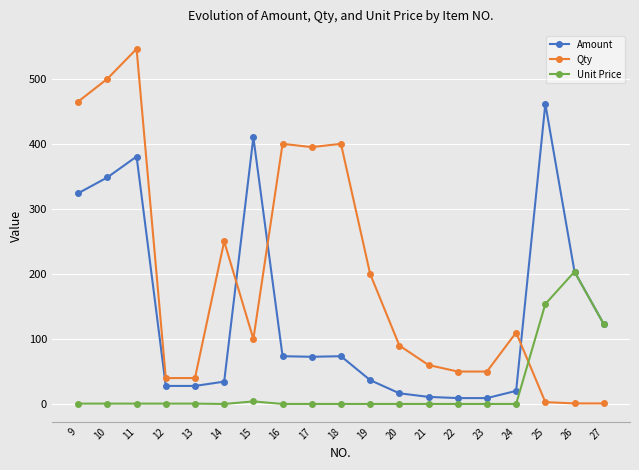

What is the difference between the Unit Price values at 16 and 11?

0.5